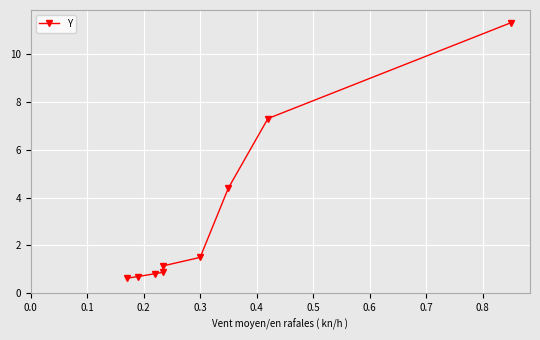

What is the value of the 1st point from the left?

0.6